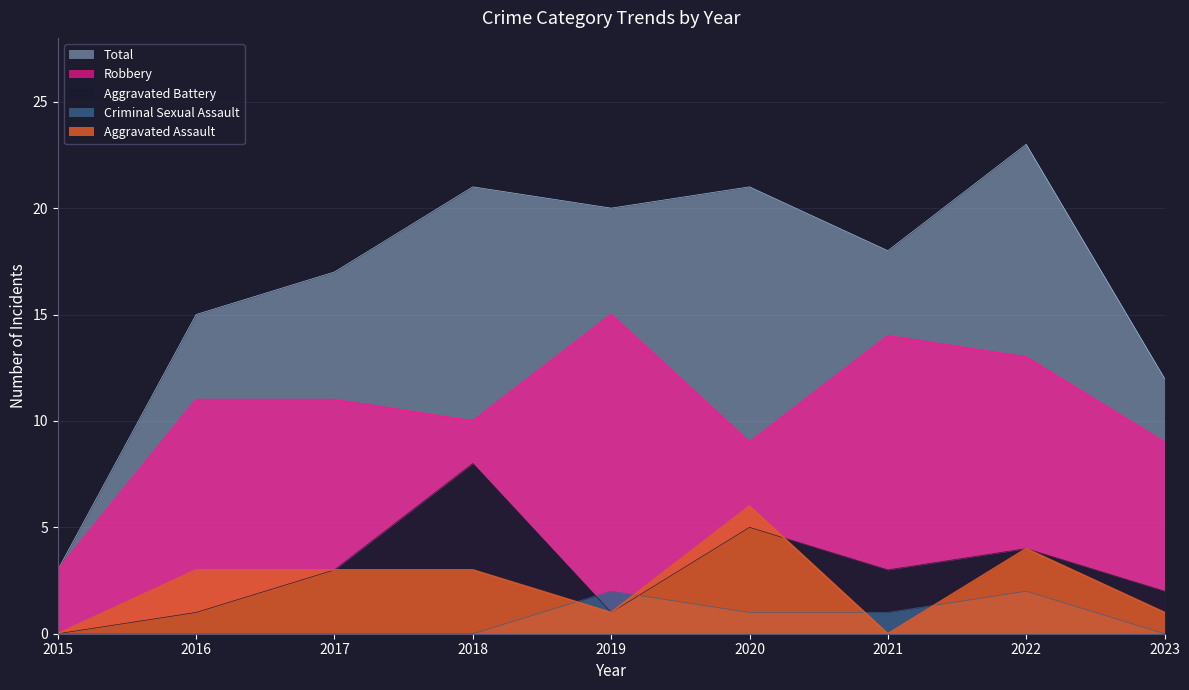

What is the total value across all series at 2020?

42